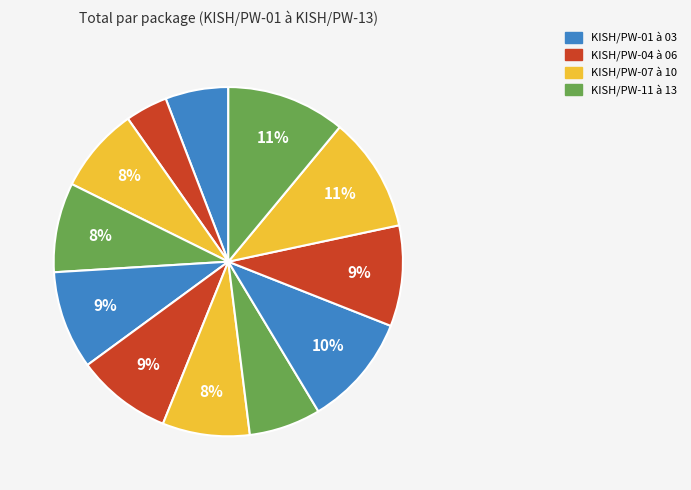

How many slices are in this pie chart?

12